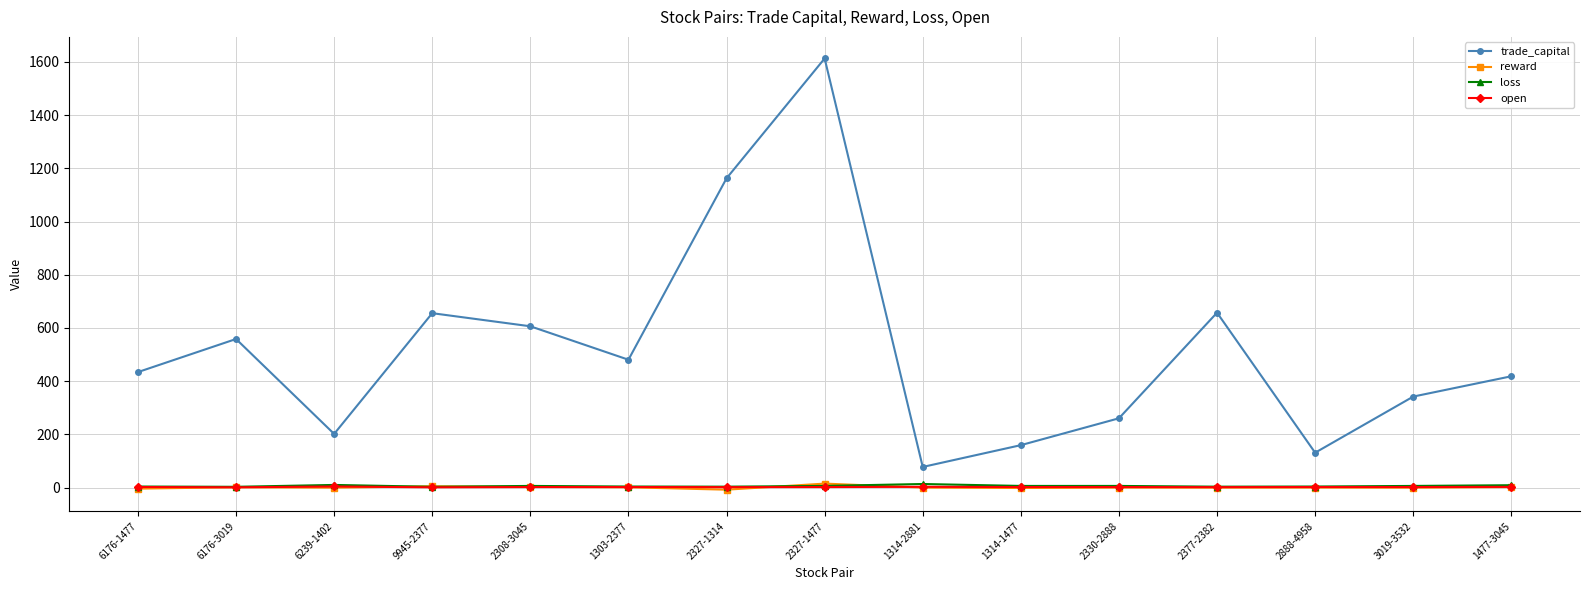

True or false: open and loss intersect in this chart.

False